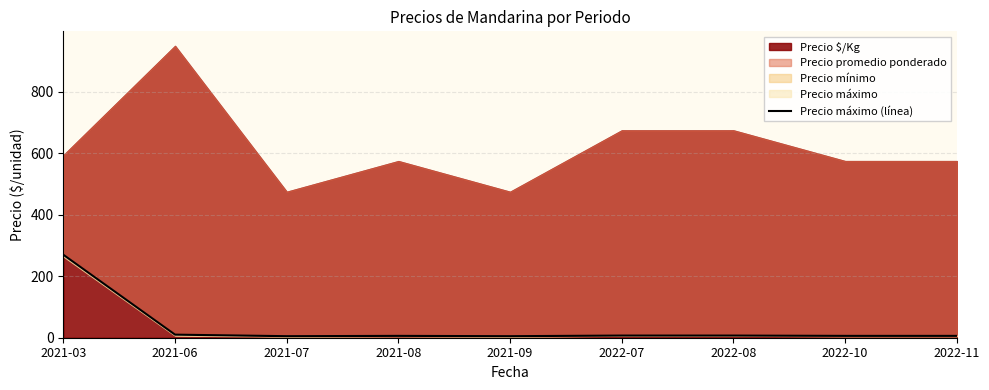

What is the ratio of the value at 2021-03 to the value at 2022-08?

38.6